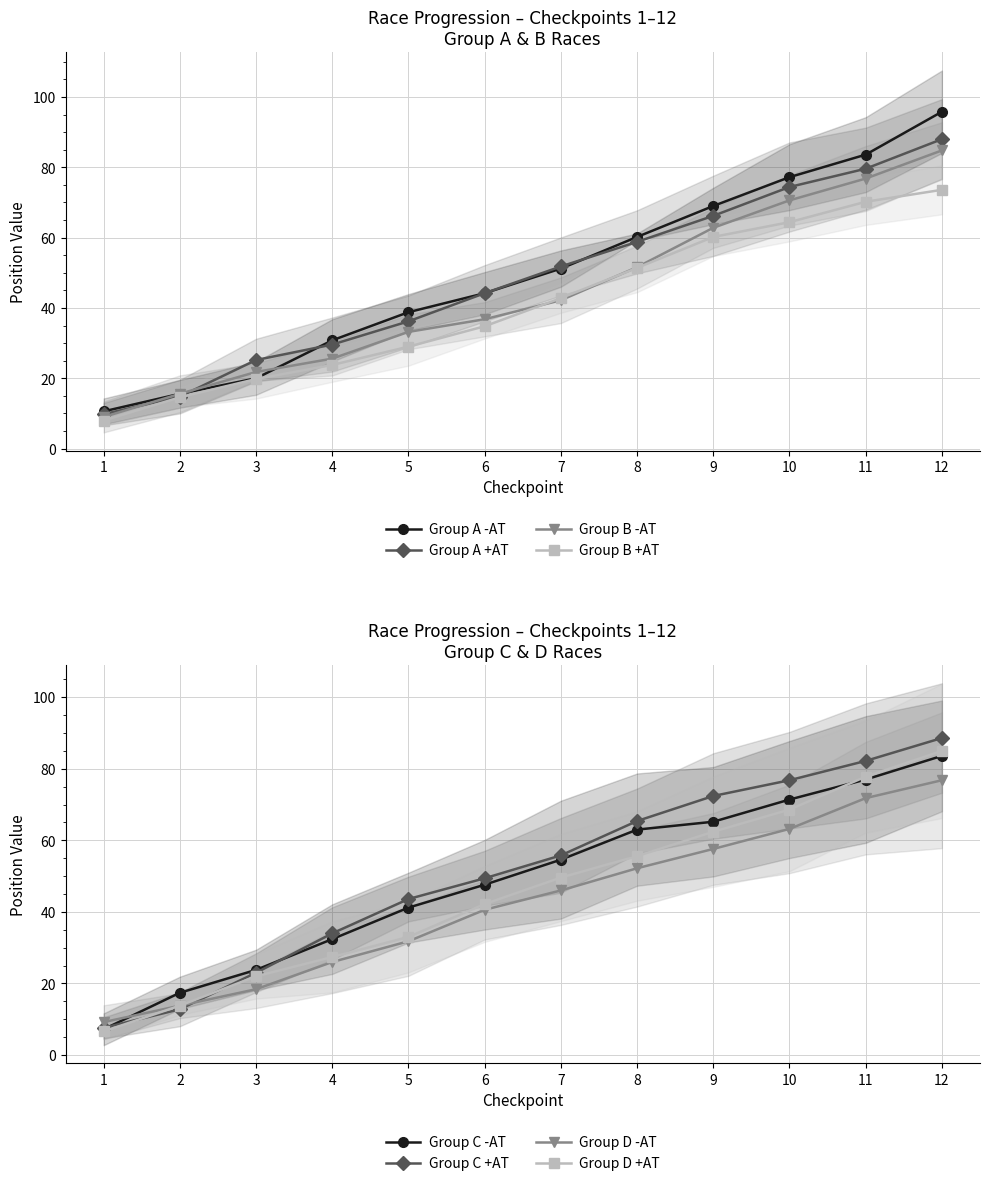

Is the value of Group B +AT at 6 greater than the value of Group B -AT at 9?

No